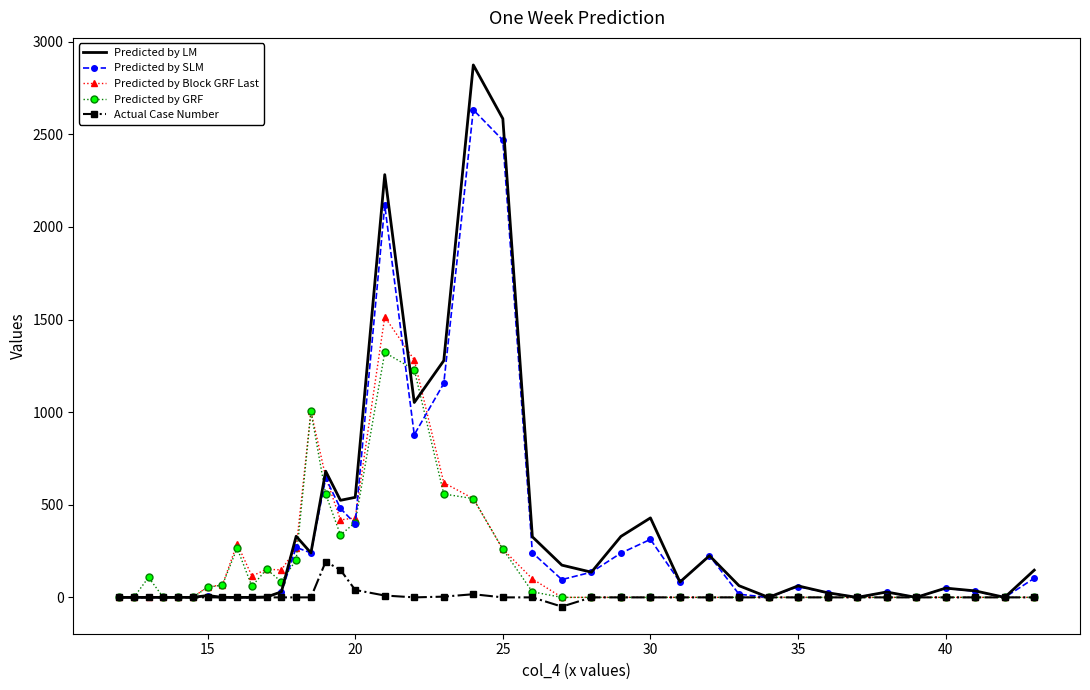

Rank the series by their maximum value, from lowest to highest.

Actual Case Number, Predicted by GRF, Predicted by Block GRF Last, Predicted by SLM, Predicted by LM